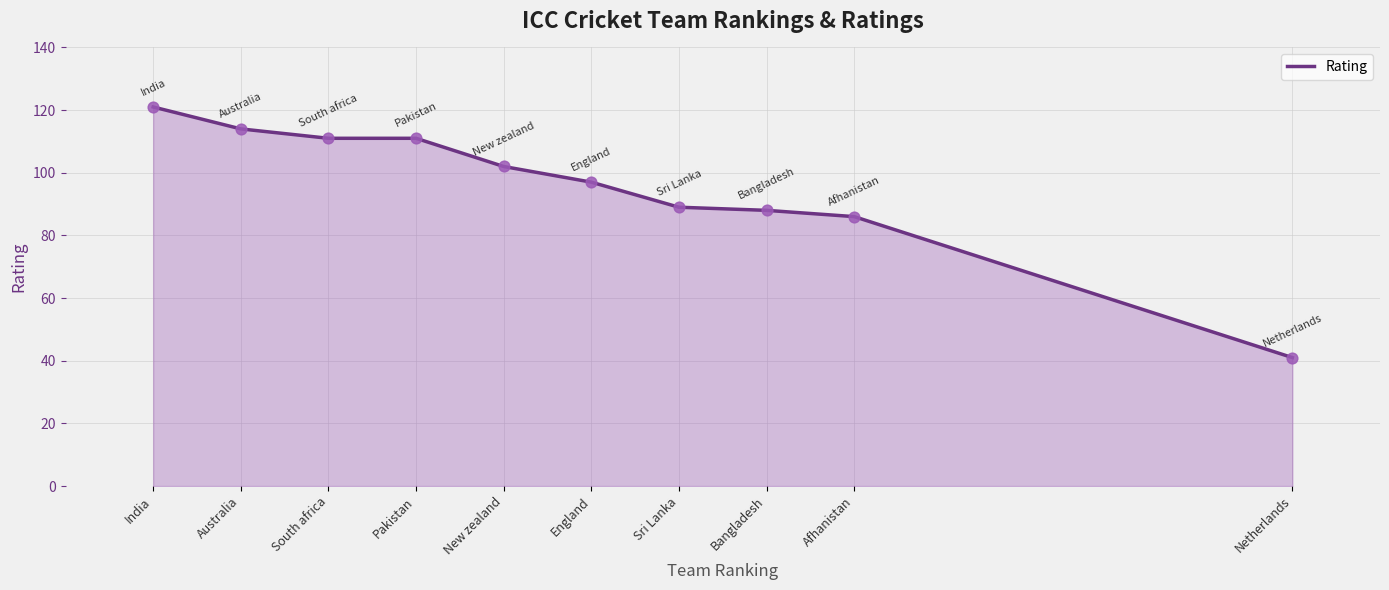

Between Afhanistan and England, which is larger?

England